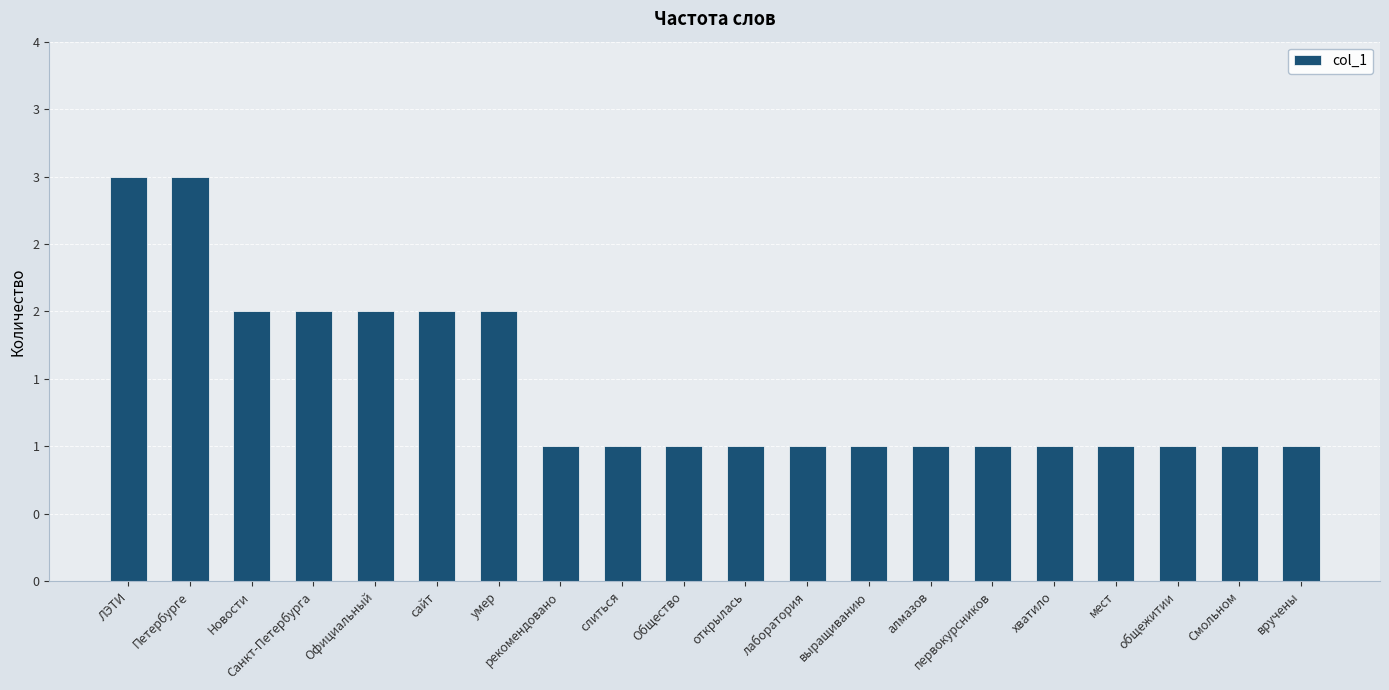

What is the label of the 9th bar from the left?

слиться